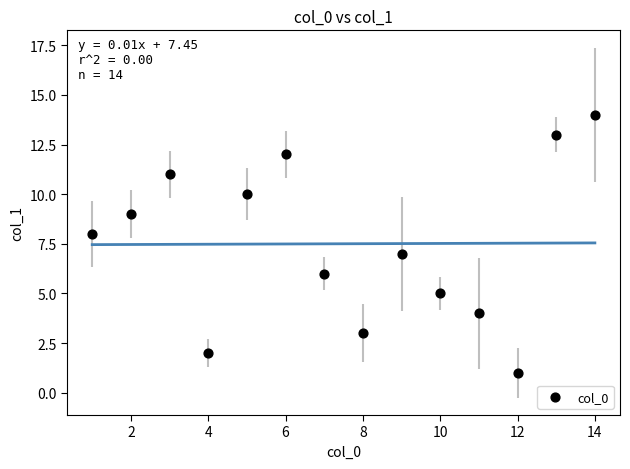

What is the range of Y values (max minus min)?

13